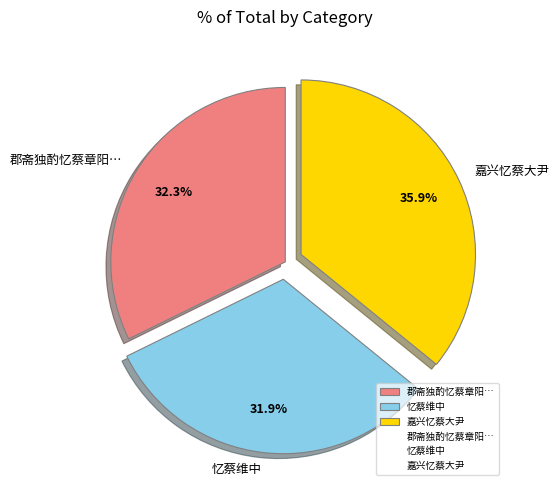

Between 忆蔡维中 and 嘉兴忆蔡大尹, which is larger?

嘉兴忆蔡大尹